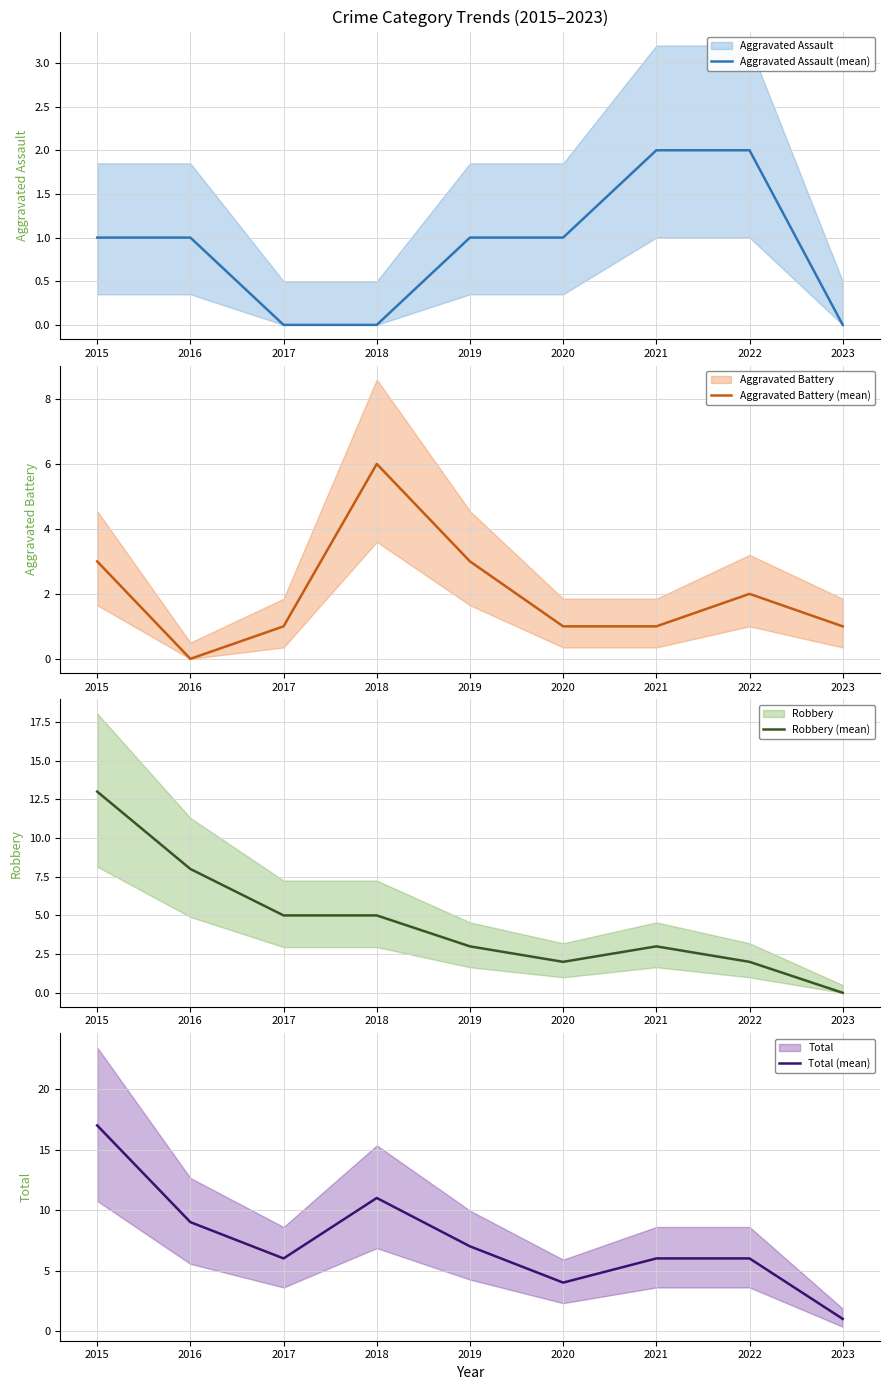

Rank the series by their average value, from lowest to highest.

Aggravated Assault (mean), Aggravated Battery (mean), Robbery (mean), Total (mean)